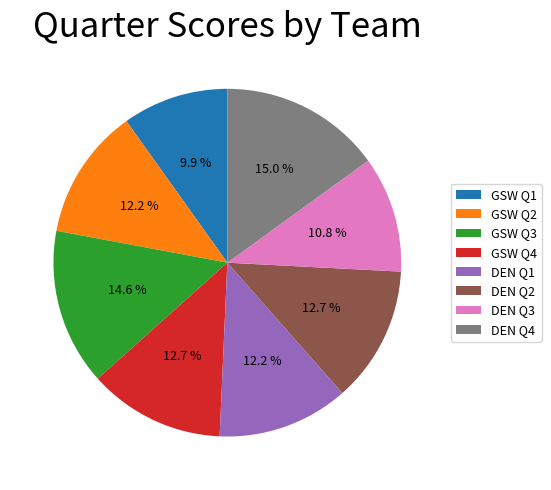

The GSW Q2 slice represents 12% of the pie. True or false?

True